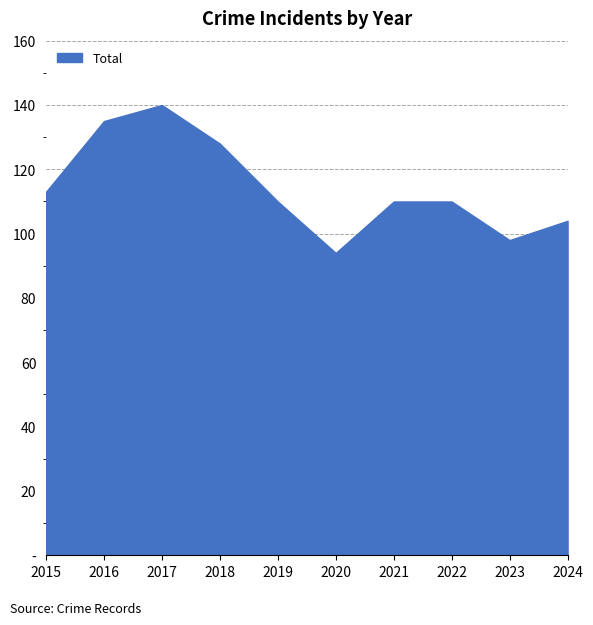

List the labels in order of value, largest first.

2017, 2016, 2018, 2015, 2019, 2021, 2022, 2024, 2023, 2020